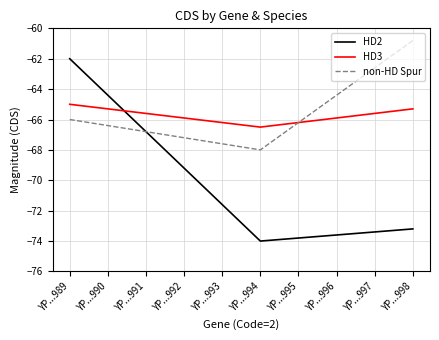

True or false: HD3 and HD2 intersect in this chart.

True